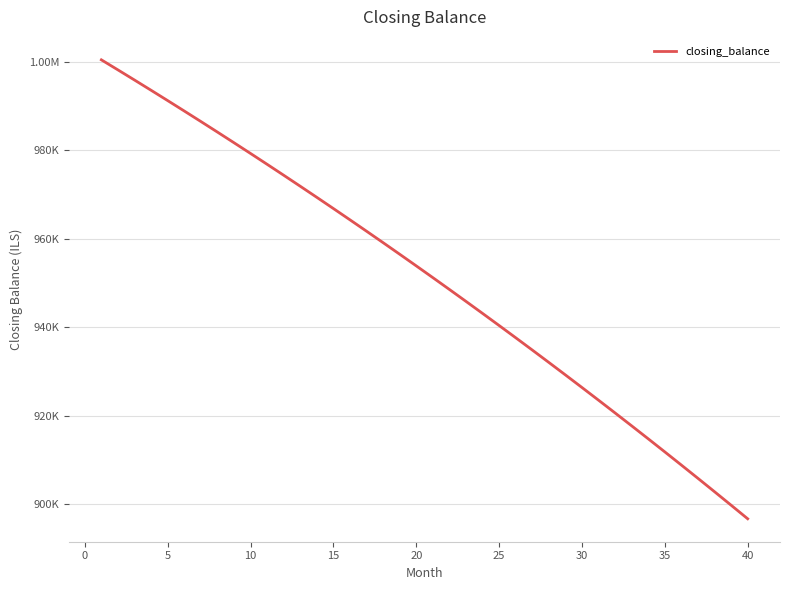

True or false: there are more than 0 points higher than both neighbors.

False